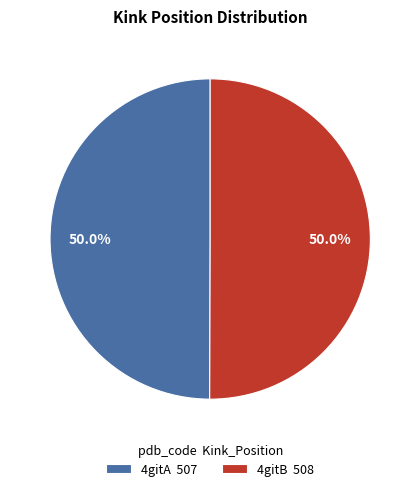

True or false: 4gitA accounts for 56% of the total.

False